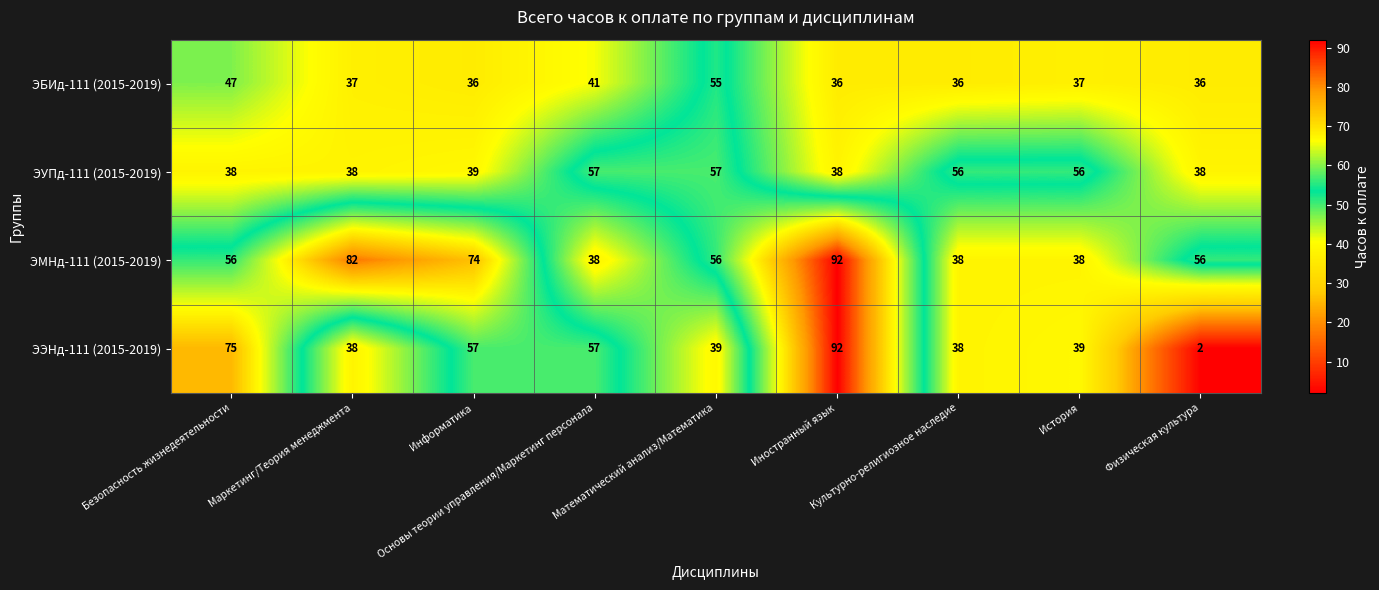

At which category is the sum across all series the highest?

Иностранный язык